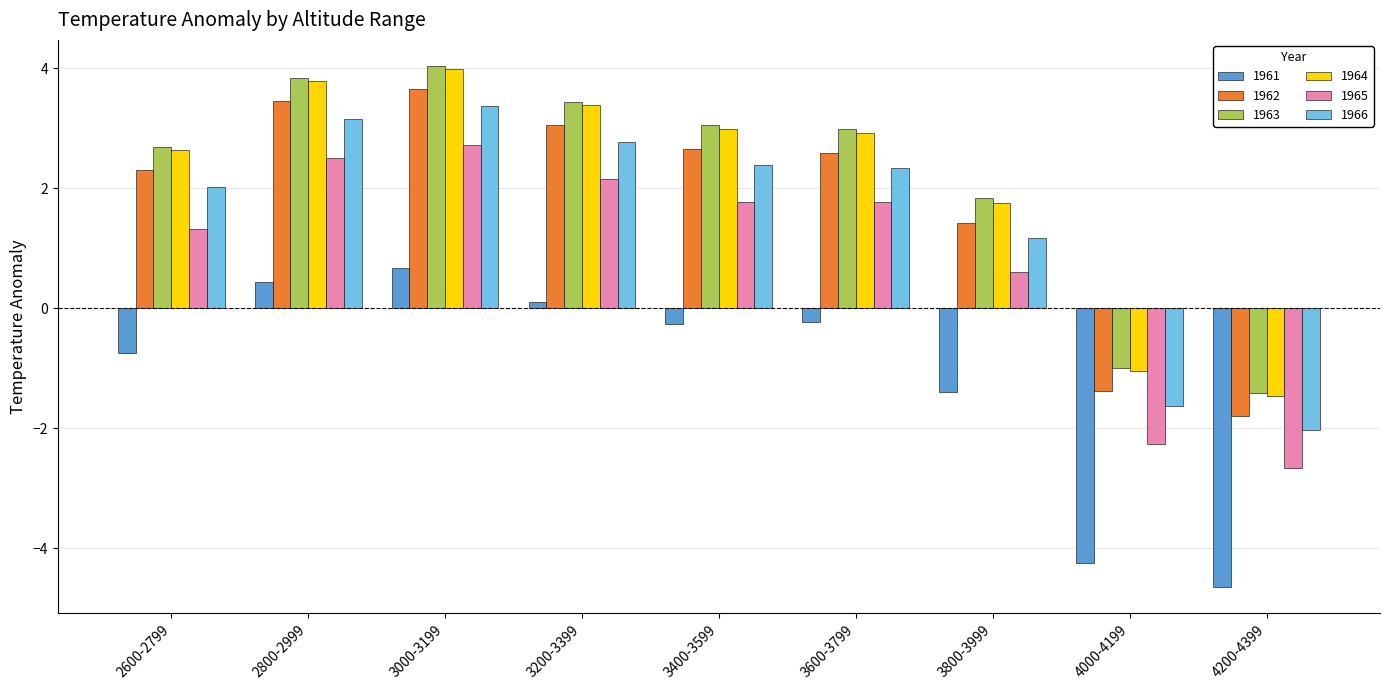

Is it true that 1964 equals 3.7 at 2600-2799?

False